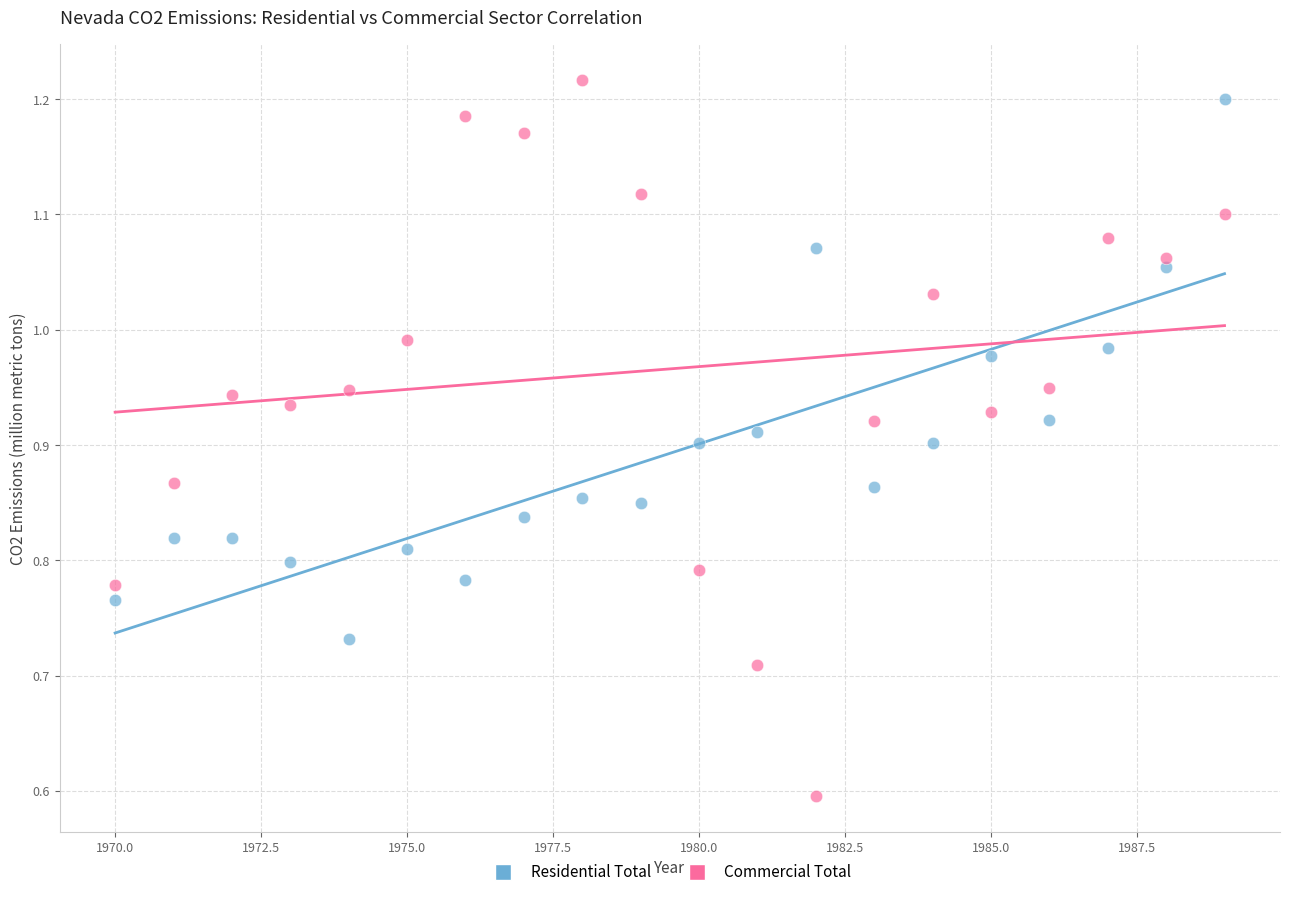

Across all data points, what is the range of Y values (max minus min)?

0.6